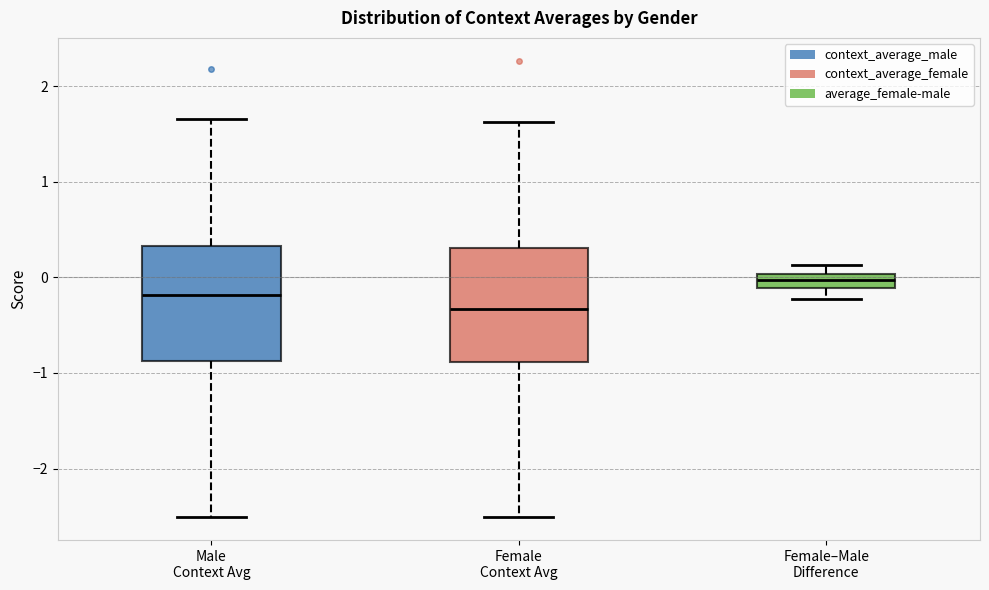

Reading left to right, transcribe this box plot: for each box, give where its median line is, the range the box spans, and where its two whiskers end, as read against the y-axis. The values are not printed on the chart, so give them approximately, as read against the axis.

Male Context Avg: median -0.2, box -0.9 to 0.3, whiskers -2.5 to 1.7
Female Context Avg: median -0.3, box -0.9 to 0.3, whiskers -2.5 to 1.6
Female–Male Difference: median 0.0 (inside the box), box -0.1 to 0.0, whiskers -0.2 to 0.1